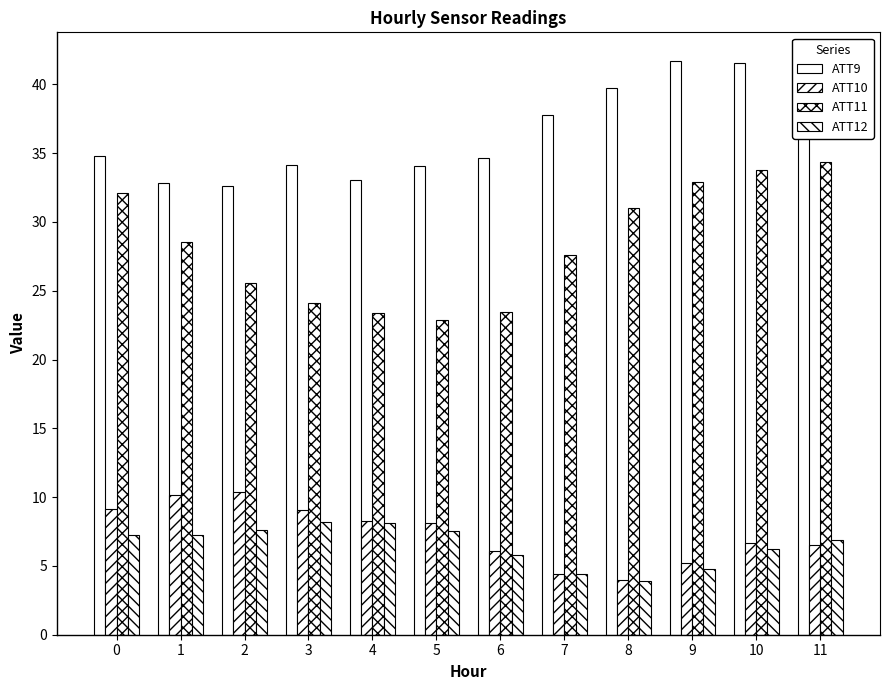

List the labels in order of ATT10 value, smallest first.

8, 7, 9, 6, 11, 10, 5, 4, 3, 0, 1, 2